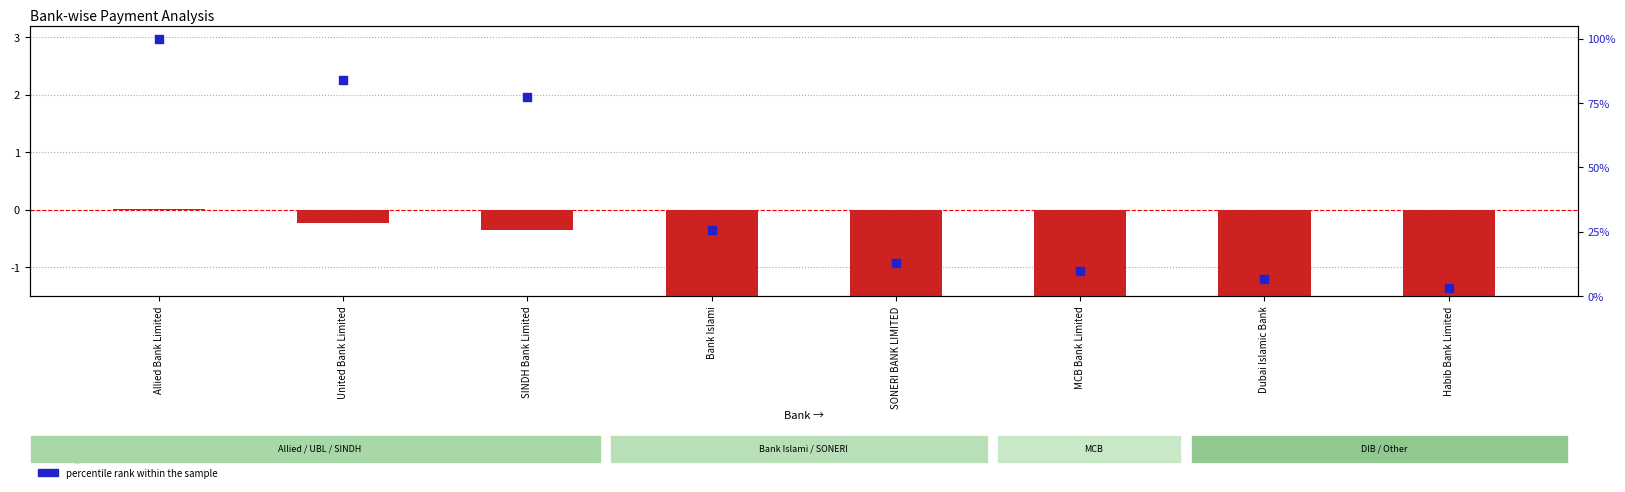

Which series has the widest spread of Y values?

percentile rank within the sample